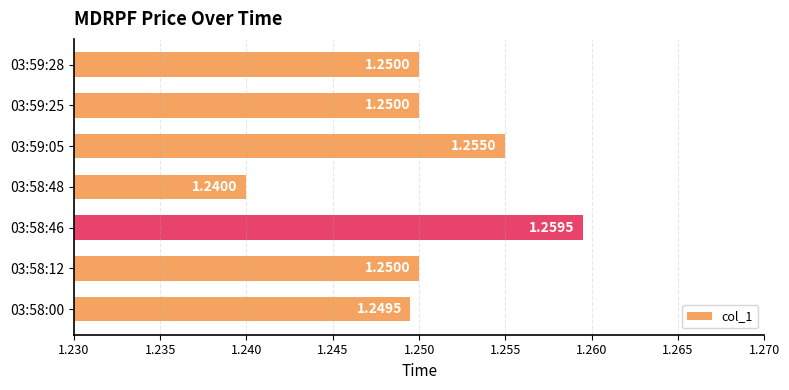

Approximately how many times larger is the value at 03:59:28 compared to 03:58:00?

1.0